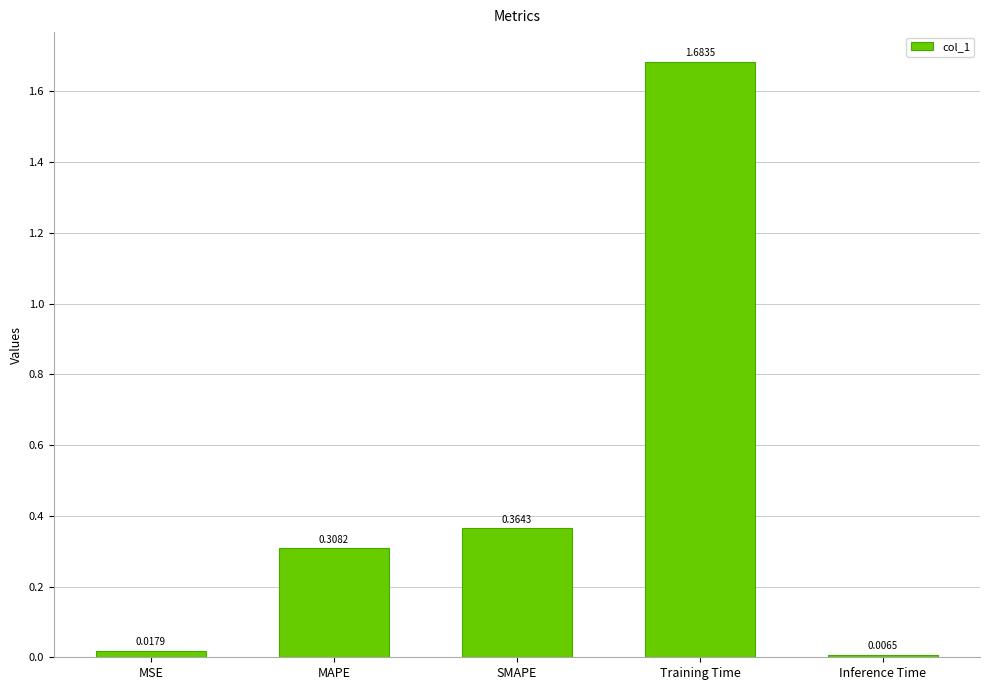

What is the difference between the values at MAPE and Training Time?

1.4